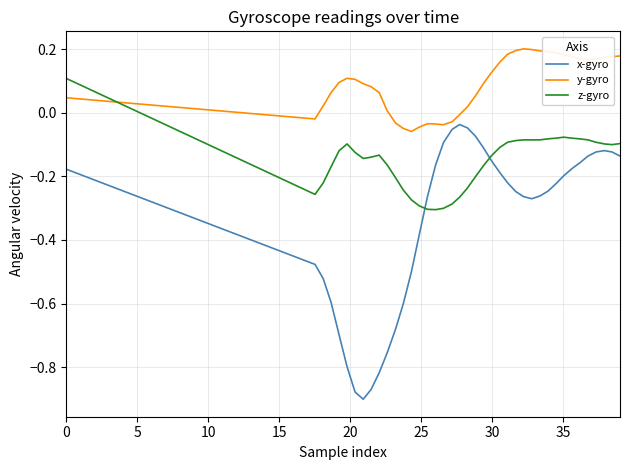

What are all the series names shown in the legend?

x-gyro, y-gyro, z-gyro